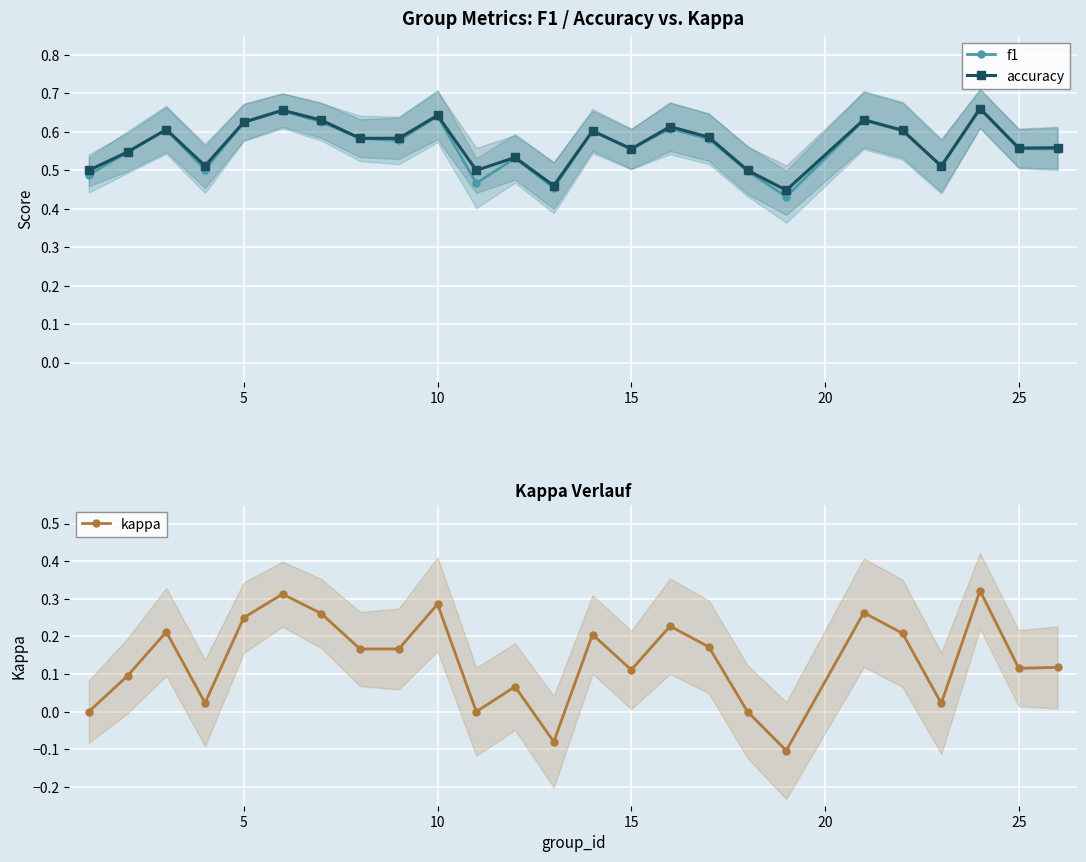

What is the greatest value displayed?

0.7